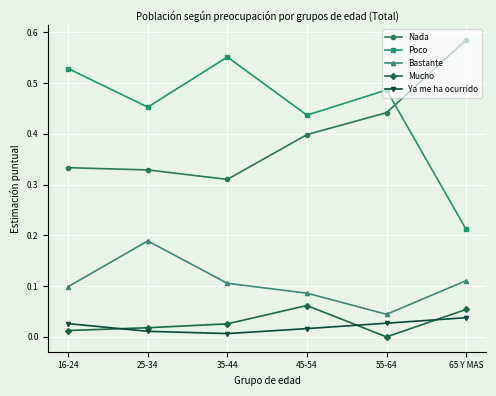

Is this an area chart (filled region under the line)?

No